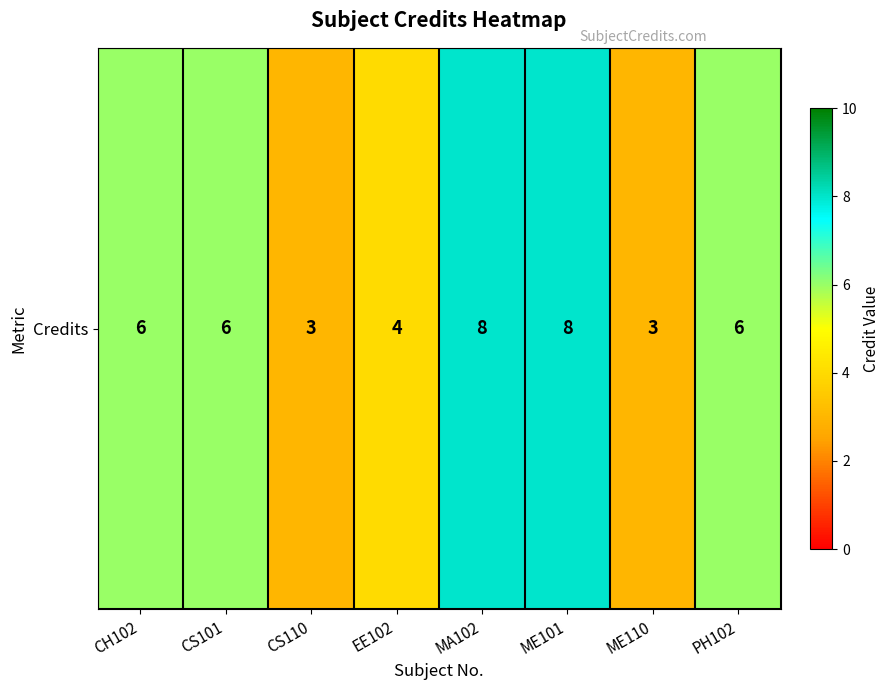

Read the value at CH102.

6